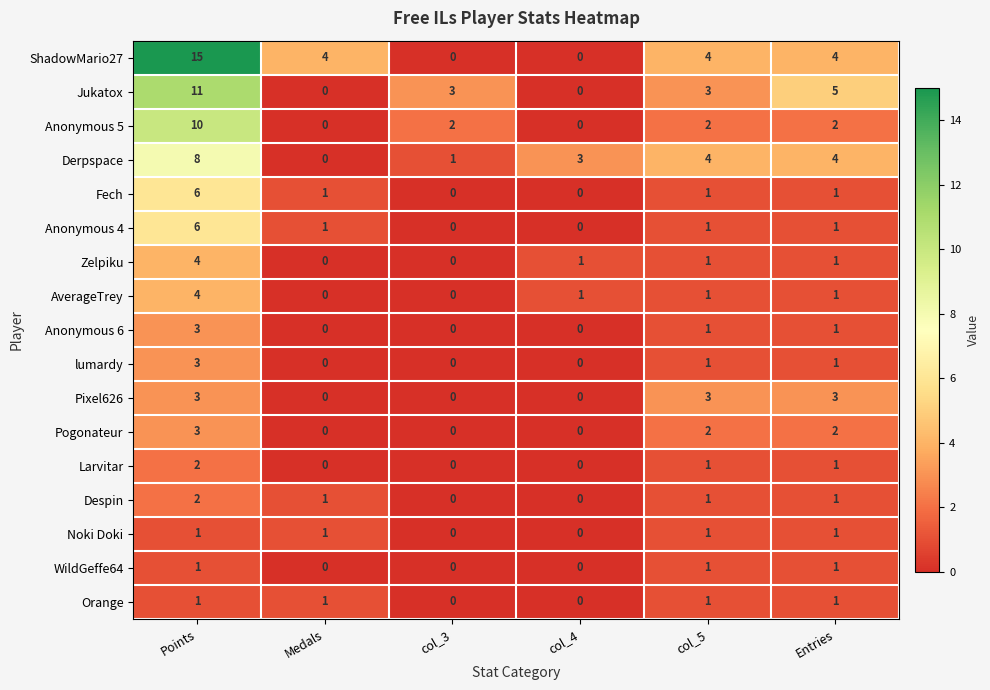

What is the sum of the AverageTrey values at col_4 and Points?

5